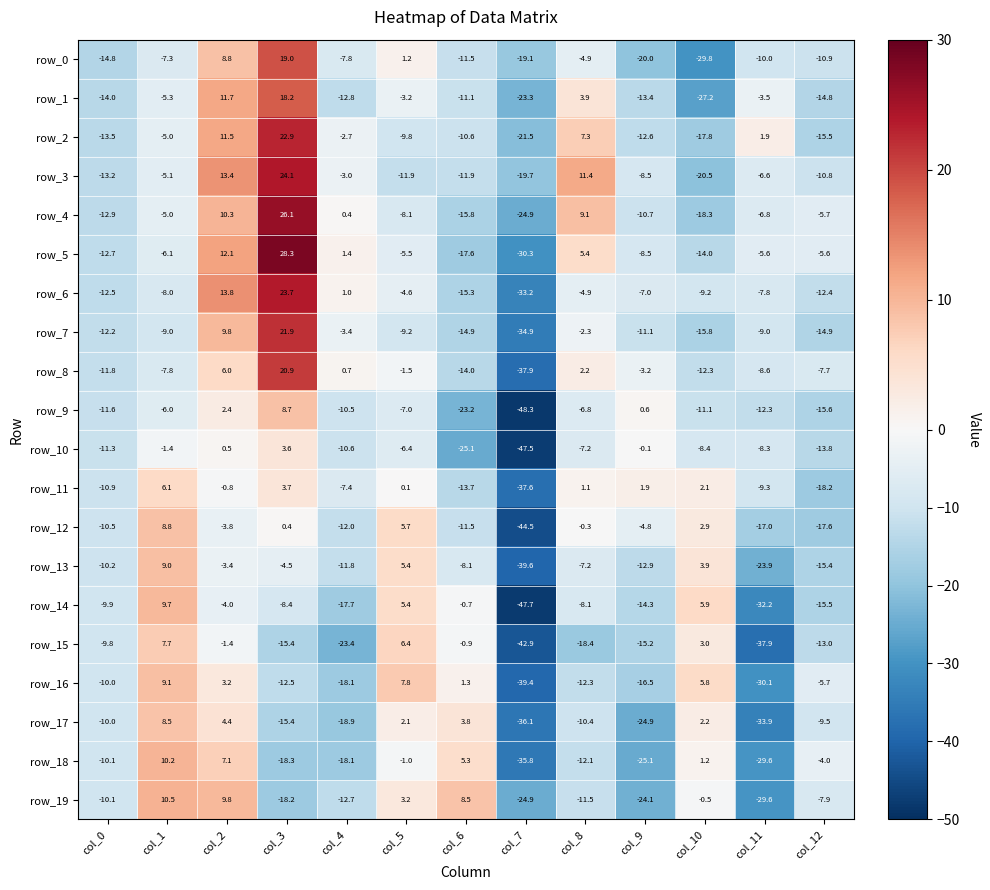

Reading left to right, what are all the values shown in this chart?

row_0: -14.8	-7.3	8.8	19.0	-7.8	1.2	-11.5	-19.1	-4.9	-20.0	-29.8	-10.0	-10.9
row_1: -14.0	-5.3	11.7	18.2	-12.8	-3.2	-11.1	-23.3	3.9	-13.4	-27.2	-3.5	-14.8
row_2: -13.5	-5.0	11.5	22.9	-2.7	-9.8	-10.6	-21.5	7.3	-12.6	-17.8	1.9	-15.5
row_3: -13.2	-5.1	13.4	24.1	-3.0	-11.9	-11.9	-19.7	11.4	-8.5	-20.5	-6.6	-10.8
row_4: -12.9	-5.0	10.3	26.1	0.4	-8.1	-15.8	-24.9	9.1	-10.7	-18.3	-6.8	-5.7
row_5: -12.7	-6.1	12.1	28.3	1.4	-5.5	-17.6	-30.3	5.4	-8.5	-14.0	-5.6	-5.6
row_6: -12.5	-8.0	13.8	23.7	1.0	-4.6	-15.3	-33.2	-4.9	-7.0	-9.2	-7.8	-12.4
row_7: -12.2	-9.0	9.8	21.9	-3.4	-9.2	-14.9	-34.9	-2.3	-11.1	-15.8	-9.0	-14.9
row_8: -11.8	-7.8	6.0	20.9	0.7	-1.5	-14.0	-37.9	2.2	-3.2	-12.3	-8.6	-7.7
row_9: -11.6	-6.0	2.4	8.7	-10.5	-7.0	-23.2	-48.3	-6.8	0.6	-11.1	-12.3	-15.6
row_10: -11.3	-1.4	0.5	3.6	-10.6	-6.4	-25.1	-47.5	-7.2	-0.1	-8.4	-8.3	-13.8
row_11: -10.9	6.1	-0.8	3.7	-7.4	0.1	-13.7	-37.6	1.1	1.9	2.1	-9.3	-18.2
row_12: -10.5	8.8	-3.8	0.4	-12.0	5.7	-11.5	-44.5	-0.3	-4.8	2.9	-17.0	-17.6
row_13: -10.2	9.0	-3.4	-4.5	-11.8	5.4	-8.1	-39.6	-7.2	-12.9	3.9	-23.9	-15.4
row_14: -9.9	9.7	-4.0	-8.4	-17.7	5.4	-0.7	-47.7	-8.1	-14.3	5.9	-32.2	-15.5
row_15: -9.8	7.7	-1.4	-15.4	-23.4	6.4	-0.9	-42.9	-18.4	-15.2	3.0	-37.9	-13.0
row_16: -10.0	9.1	3.2	-12.5	-18.1	7.8	1.3	-39.4	-12.3	-16.5	5.8	-30.1	-5.7
row_17: -10.0	8.5	4.4	-15.4	-18.9	2.1	3.8	-36.1	-10.4	-24.9	2.2	-33.9	-9.5
row_18: -10.1	10.2	7.1	-18.3	-18.1	-1.0	5.3	-35.8	-12.1	-25.1	1.2	-29.6	-4.0
row_19: -10.1	10.5	9.8	-18.2	-12.7	3.2	8.5	-24.9	-11.5	-24.1	-0.5	-29.6	-7.9